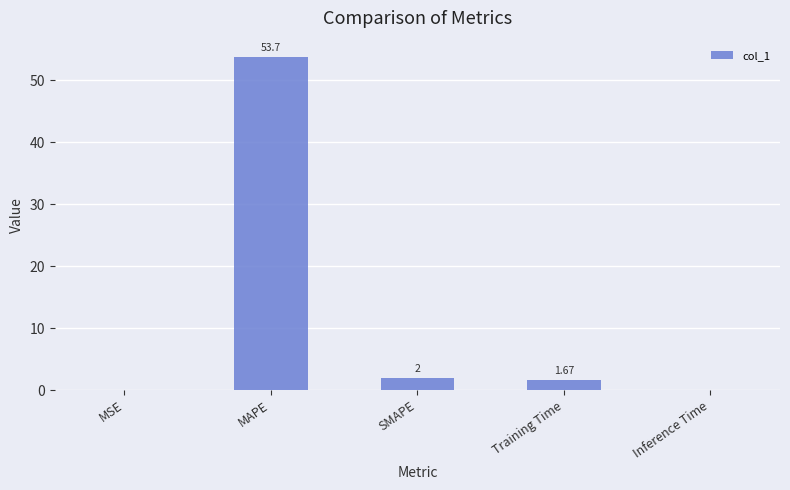

Which category has the highest value across all series?

MAPE